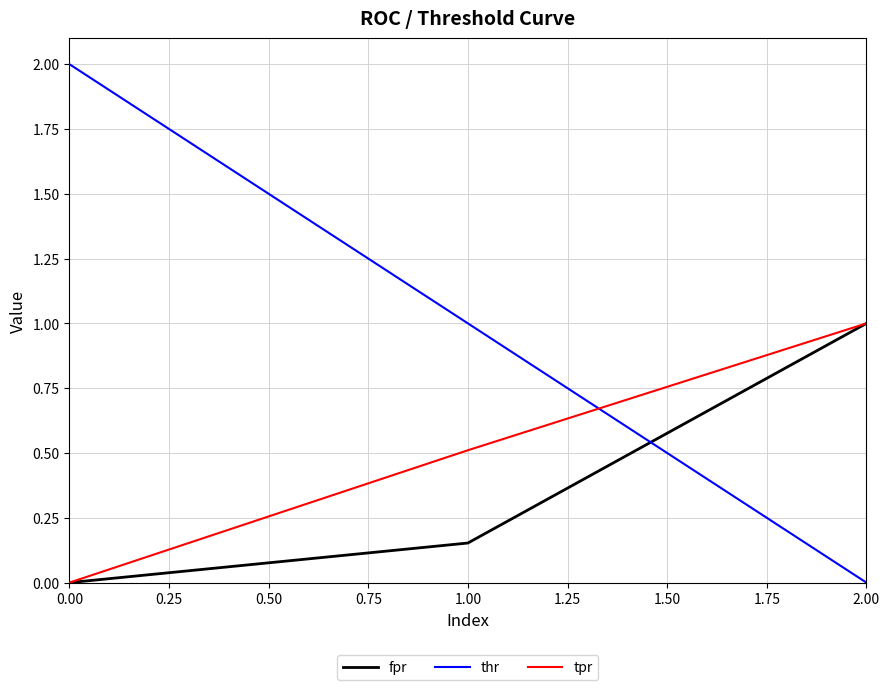

True or false: fpr has a value of 0.0 at 0.00.

True